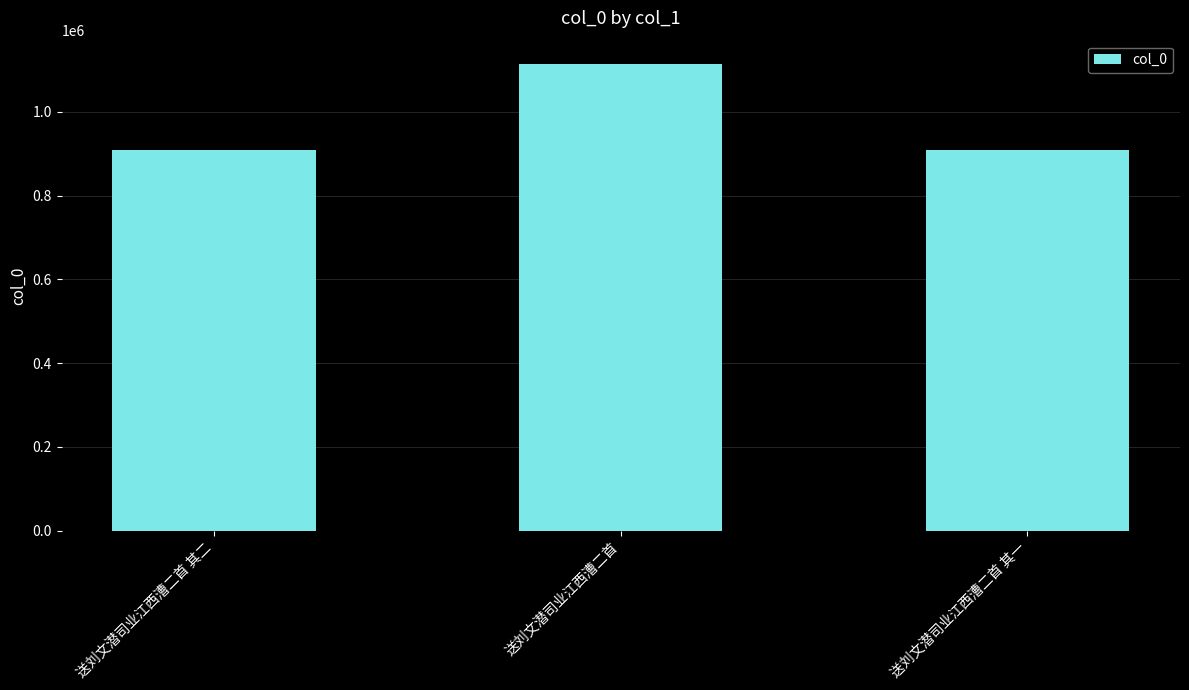

Which label corresponds to the largest value in the chart?

送刘文潜司业江西漕二首